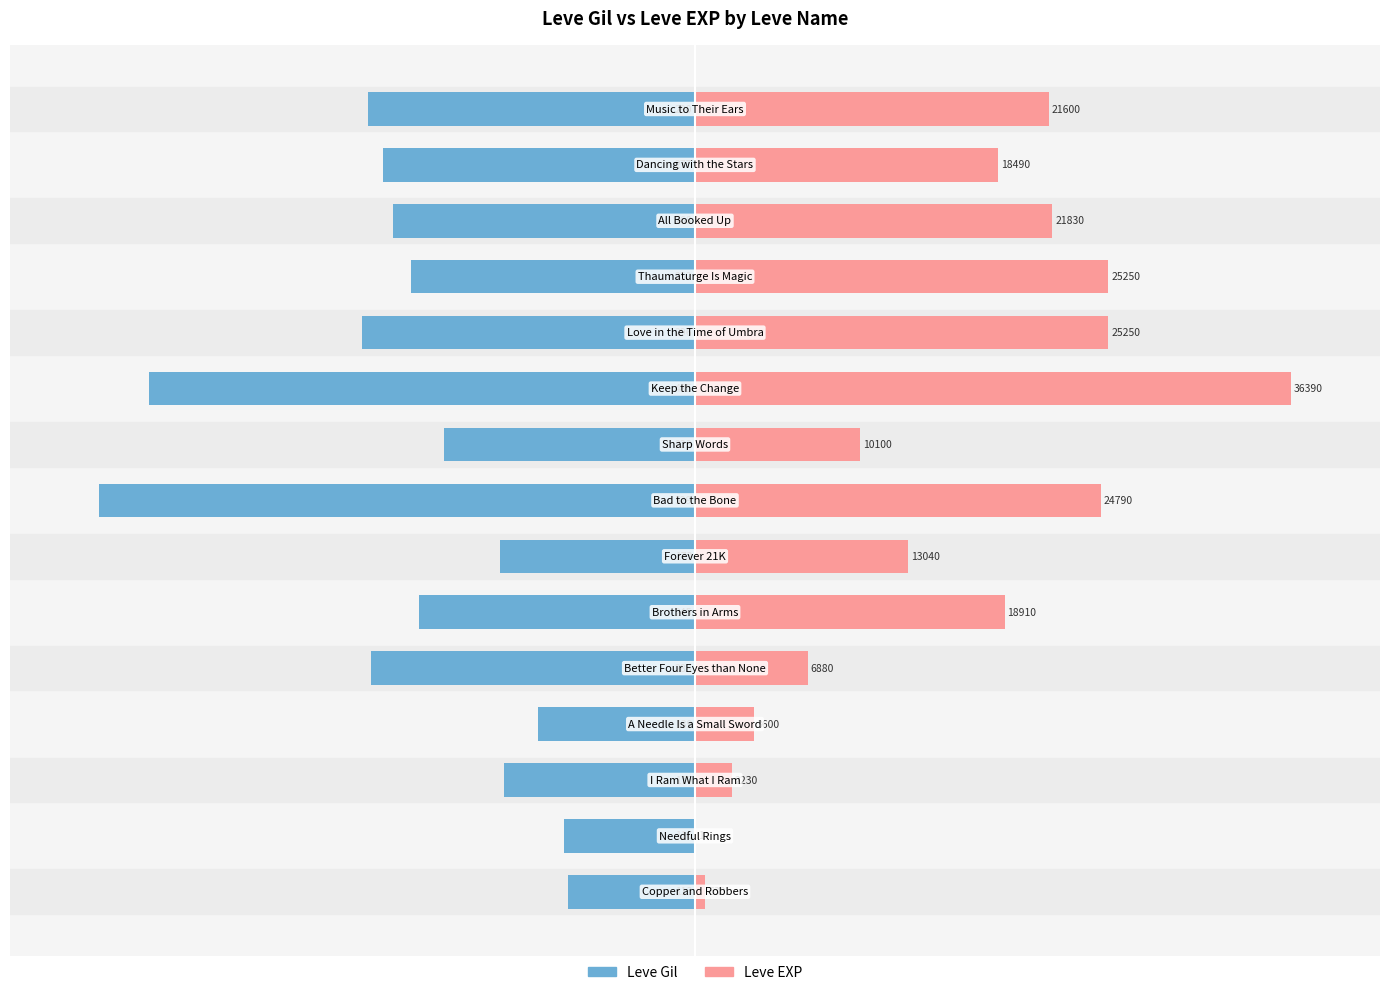

Which series changed the most between −50 and 10?

Leve EXP